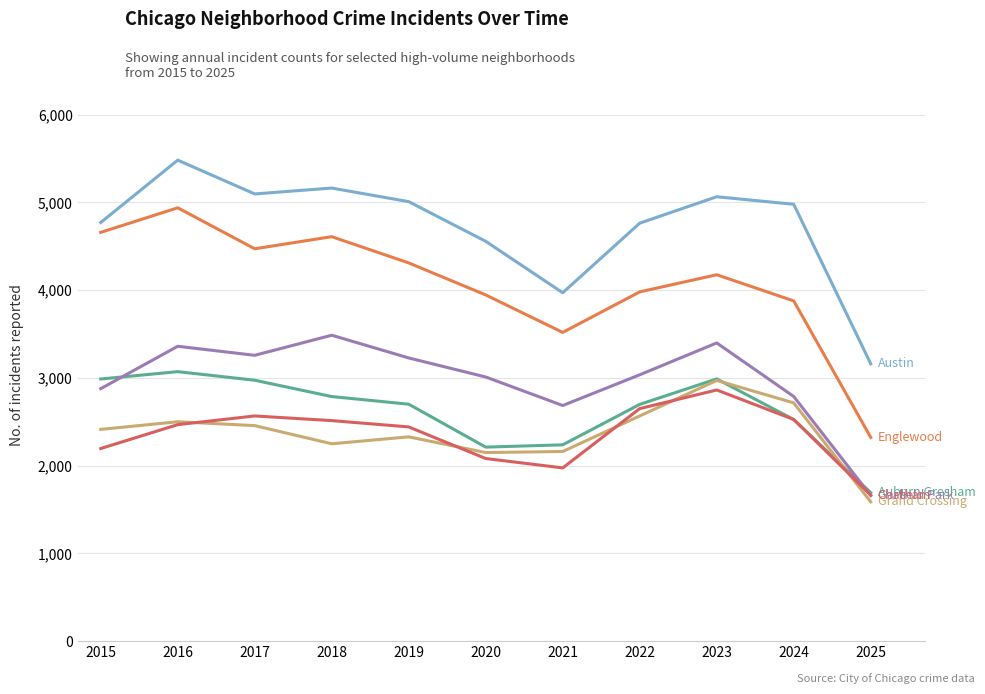

Reading left to right, transcribe all the data shown in this chart.

Austin: 4770	5481	5096	5163	5008	4556	3970	4763	5064	4978	3161
Auburn Gresham: 2987	3071	2973	2787	2700	2211	2237	2698	2988	2525	1692
Englewood: 4658	4938	4471	4609	4310	3945	3518	3980	4175	3877	2322
Garfield Park: 2877	3360	3257	3486	3227	3010	2685	3035	3398	2788	1659
Grand Crossing: 2413	2500	2456	2249	2328	2149	2161	2566	2971	2715	1587
Chatham: 2195	2467	2566	2513	2441	2081	1974	2650	2862	2526	1664